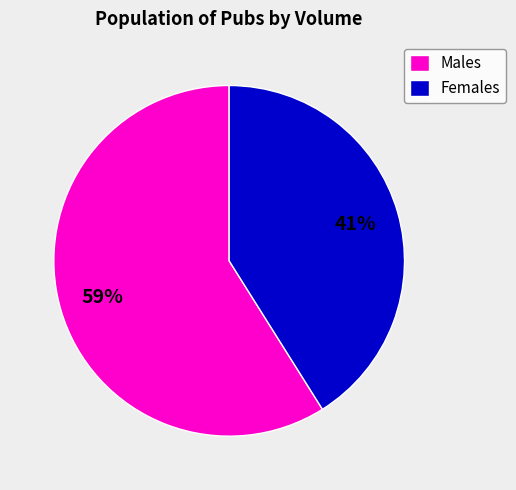

Is there any slice that represents more than half of the pie?

Yes